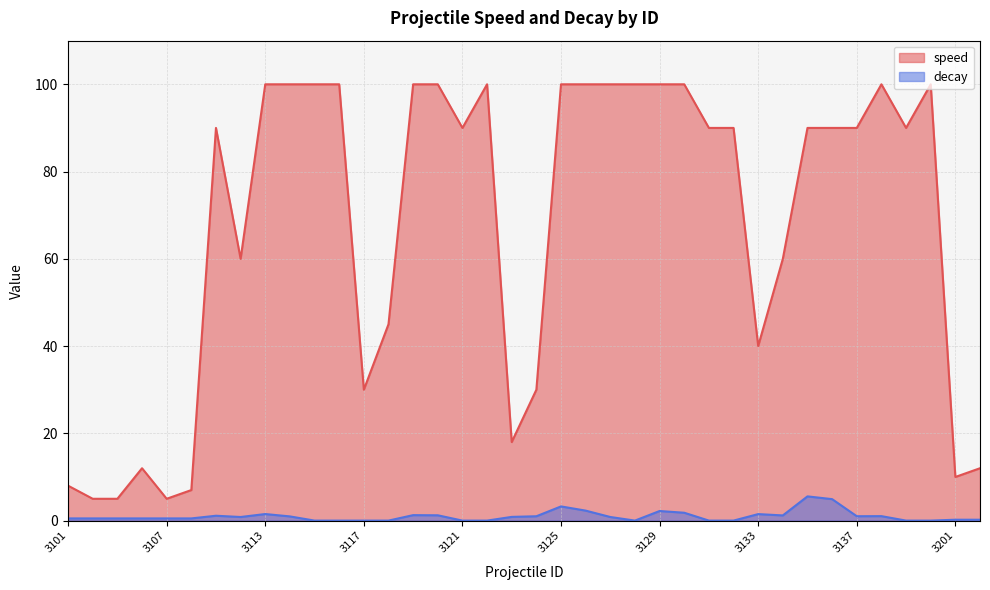

How many distinct data groups are displayed?

2